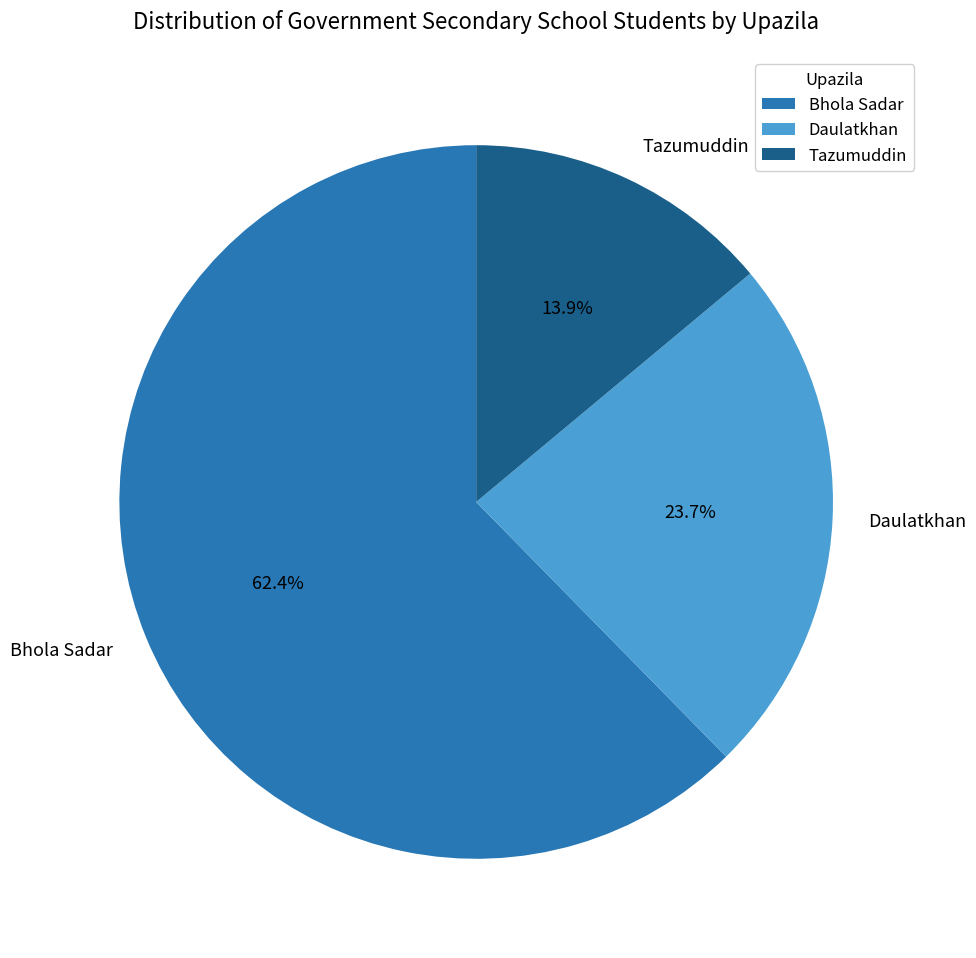

Between Daulatkhan and Tazumuddin, which is larger?

Daulatkhan